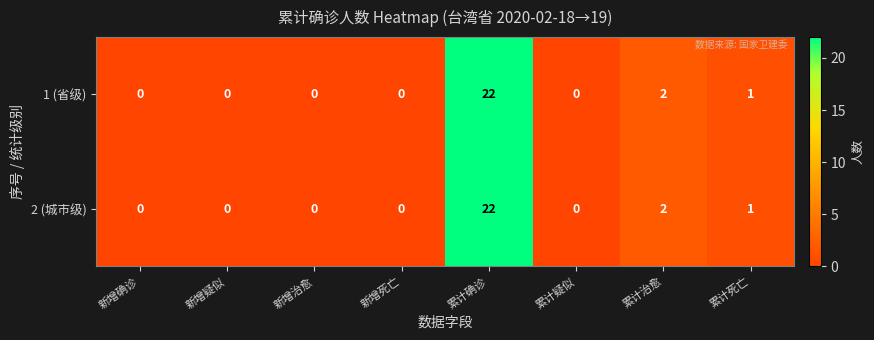

What is the sum of all 1 (省级) values?

25